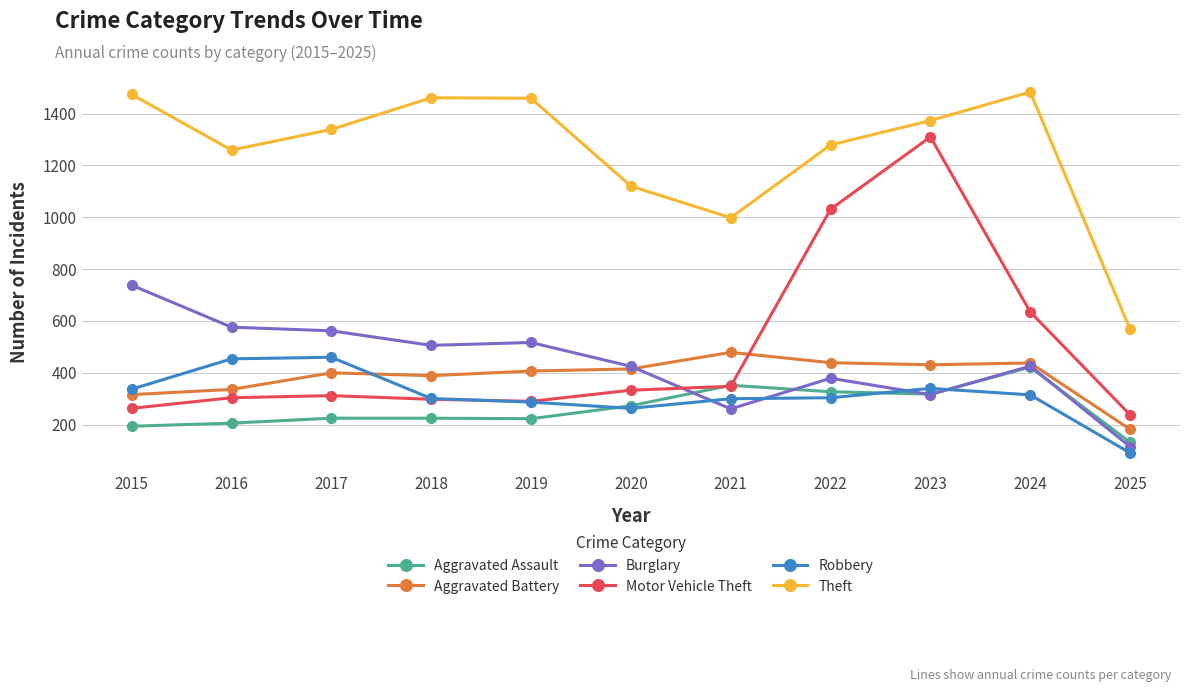

What is the minimum value for Theft?

568